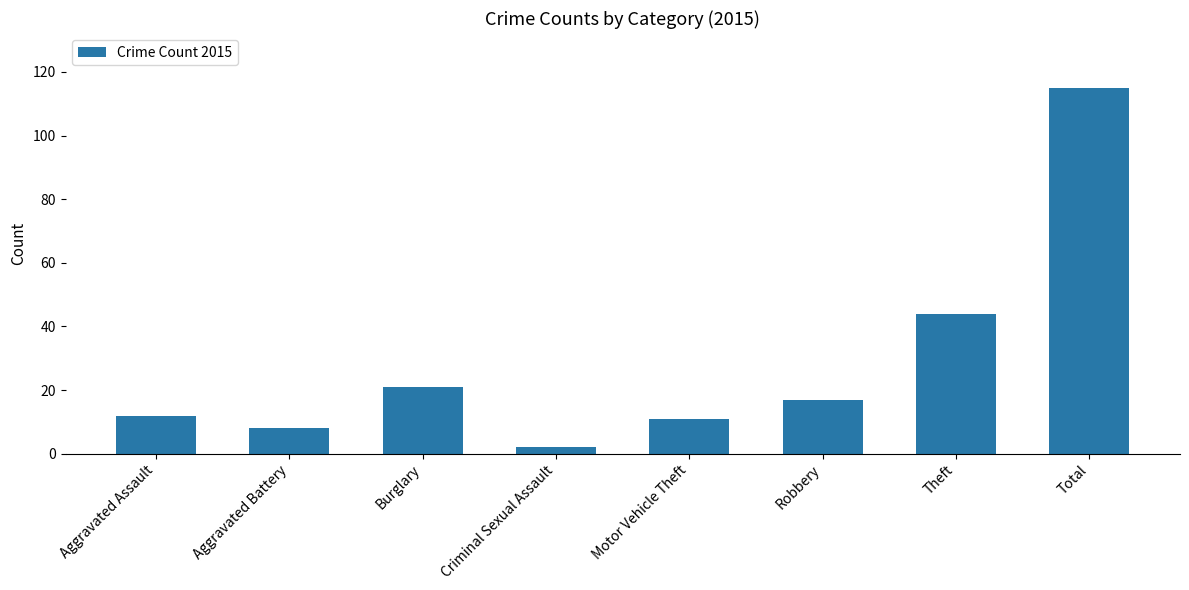

What is the minimum value shown in the chart?

2